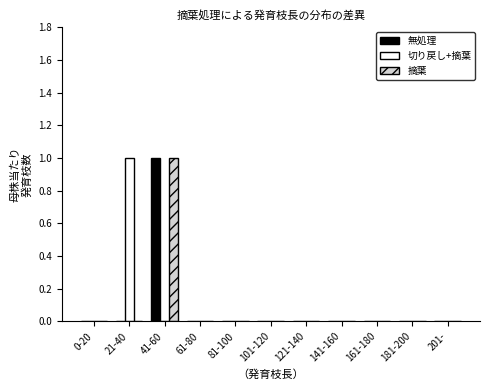

At which category is the sum across all series the highest?

41-60